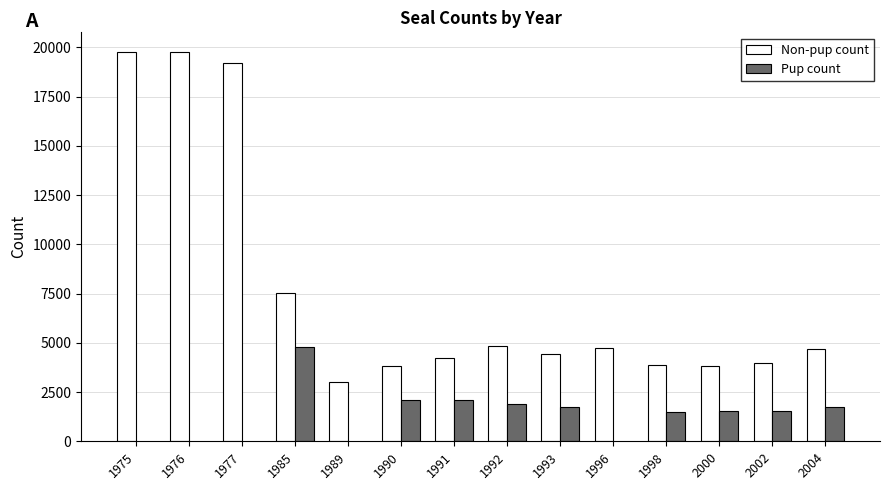

Which label corresponds to the smallest value in the chart?

1998